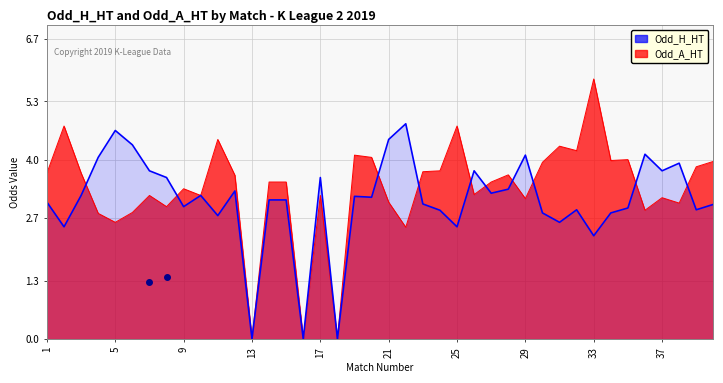

Is the value of Odd_H_HT at 19 greater than the value of Odd_A_HT at 37?

Yes